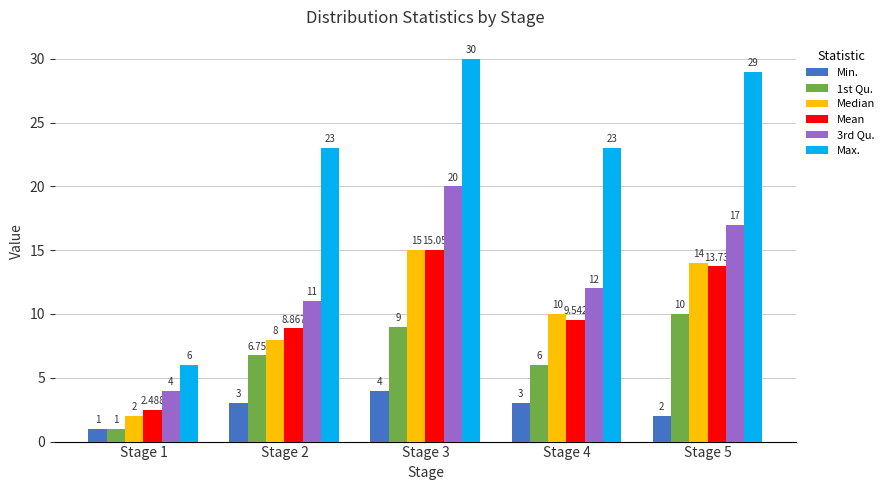

Which series changed the most between Stage 2 and Stage 4?

Median